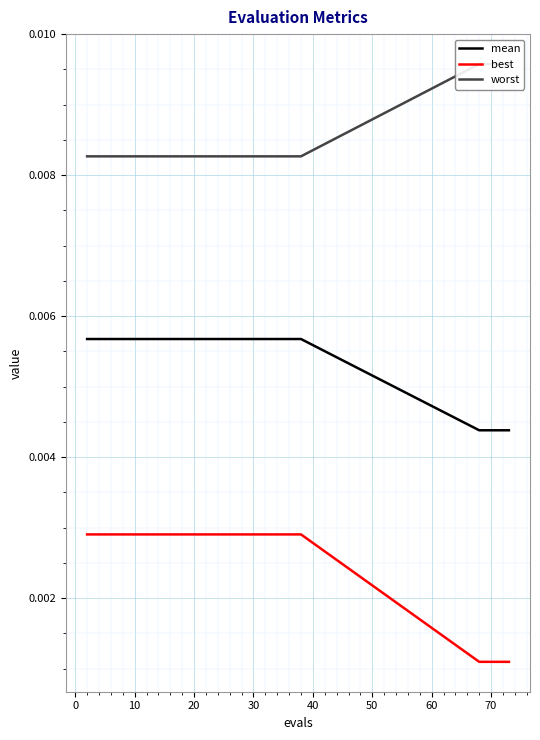

True or false: best and mean intersect in this chart.

False